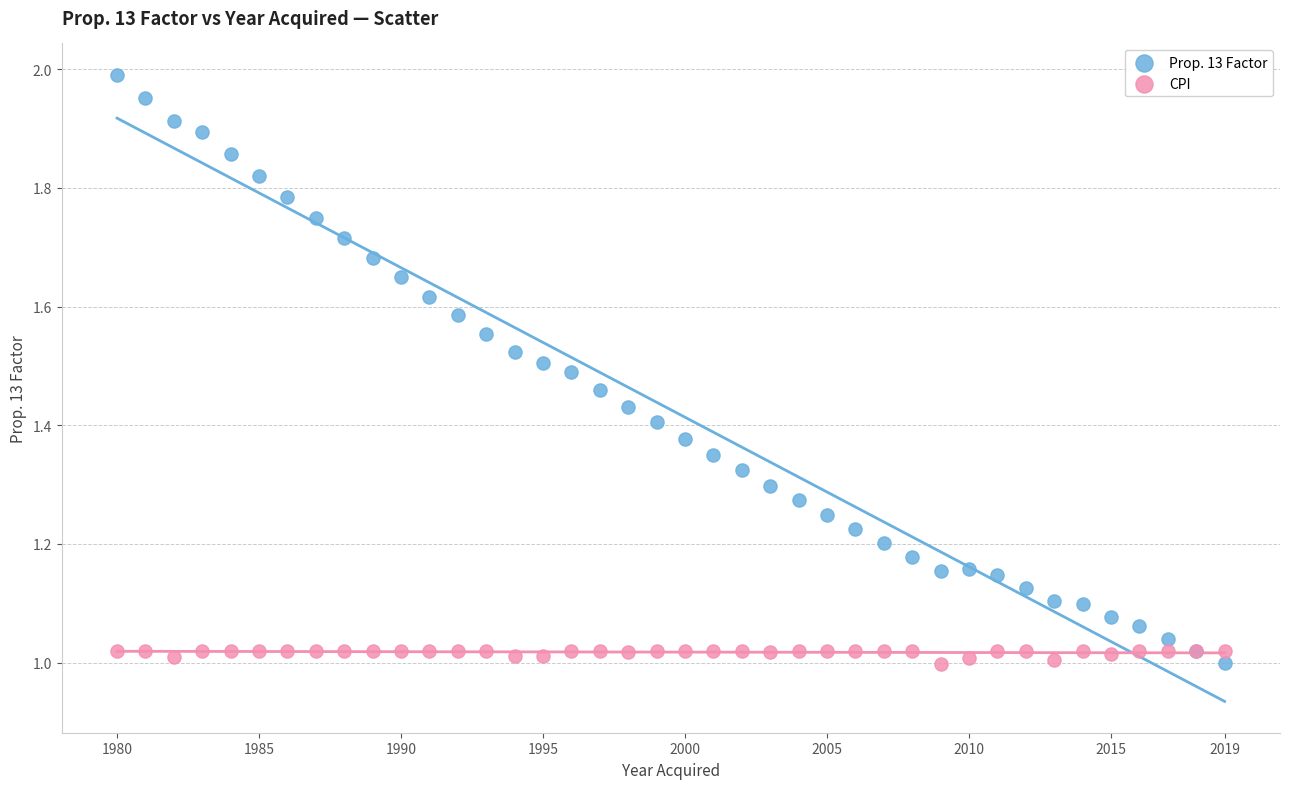

What is the X range (max minus min) for the scatter plot?

39.0